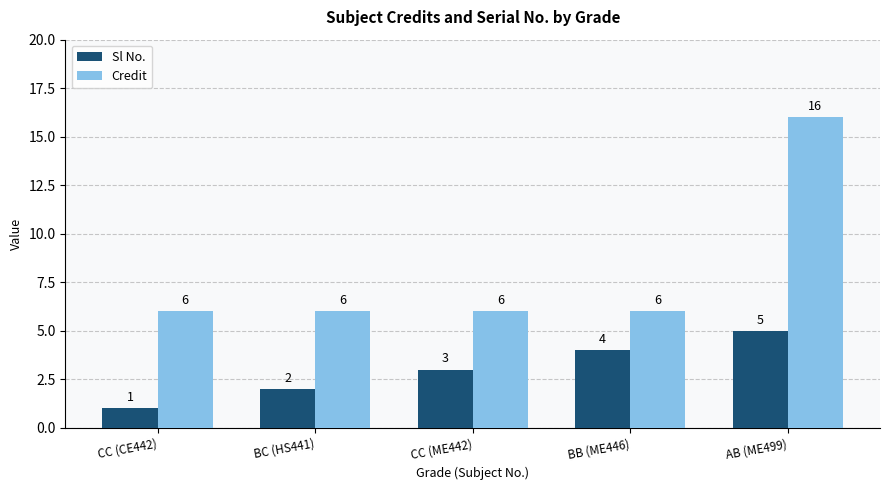

What is the difference between the highest and lowest values at AB (ME499)?

11